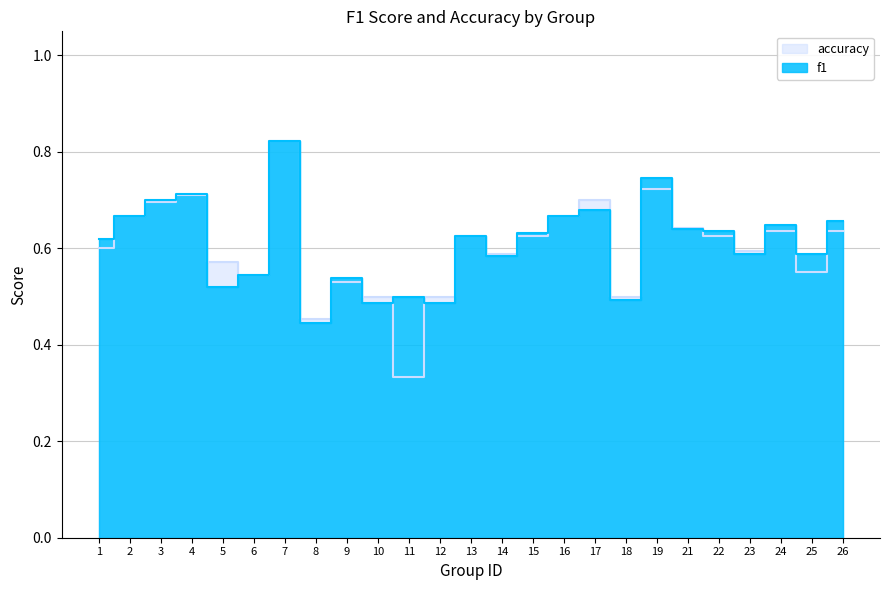

How many times do accuracy and f1 cross each other?

11